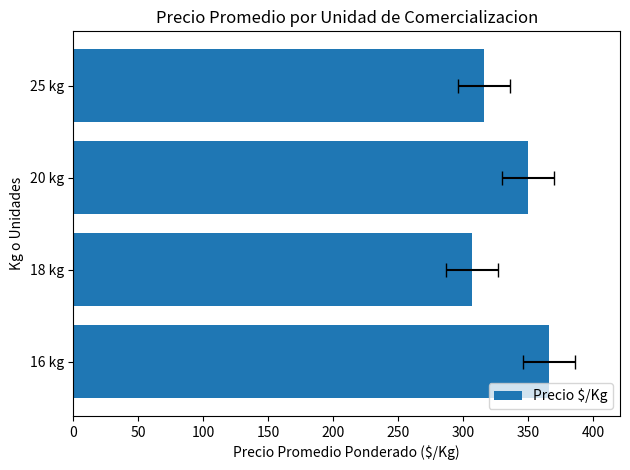

What is the sum of all values?

1339